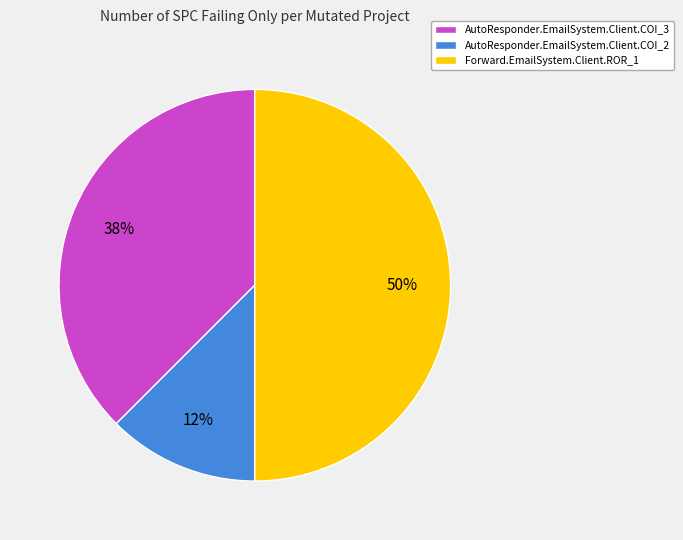

Which category has the biggest portion of the pie?

Forward.EmailSystem.Client.ROR_1